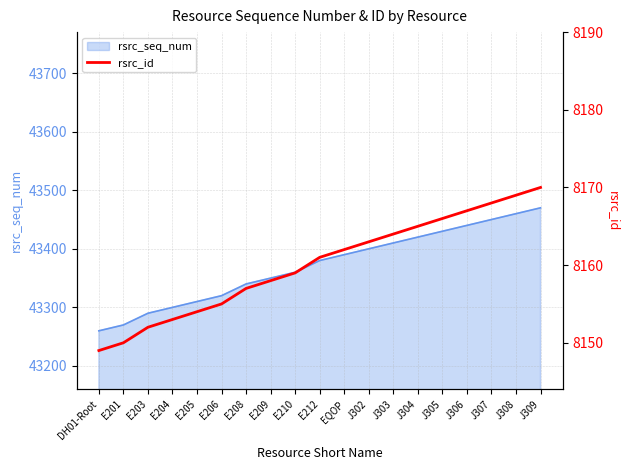

True or false: the data shows 5389 at E201.

False